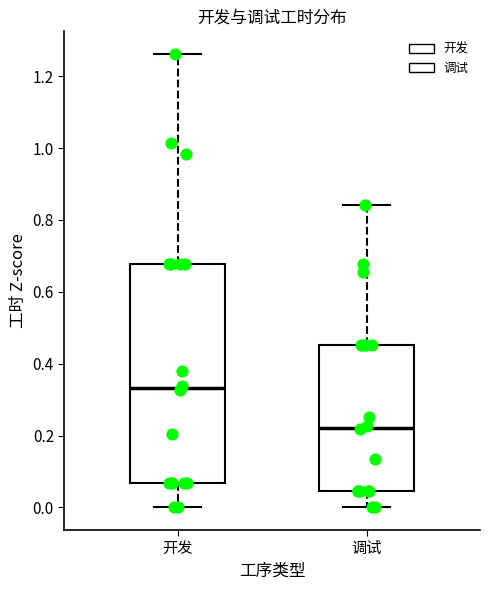

Where does the lower whisker of the box for 调试 end on the y-axis? The values are not printed on the chart, so give them approximately, as read against the axis.

0.00